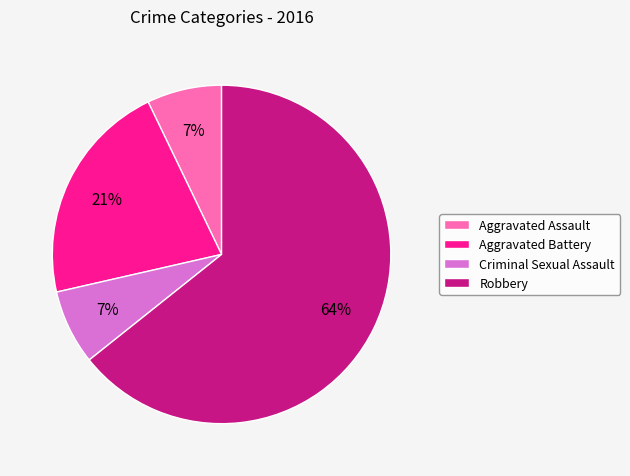

Approximately how many times larger is the value at Criminal Sexual Assault compared to Aggravated Assault?

1.0